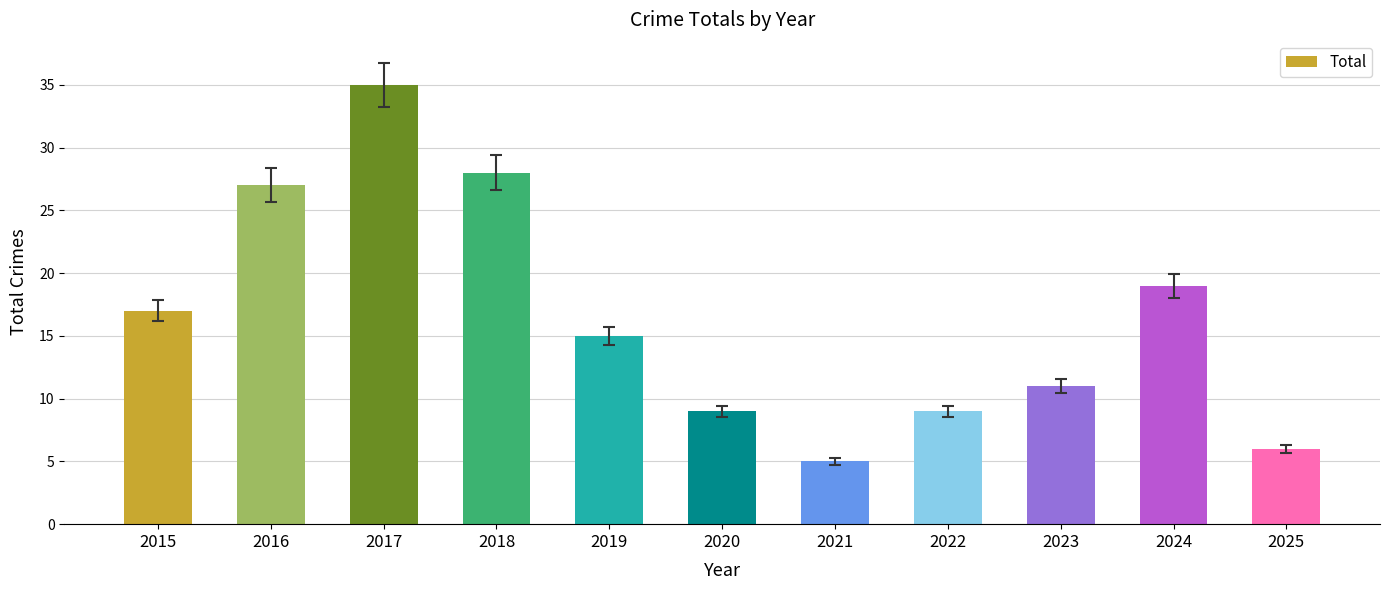

Where does the data first go above 15?

2015